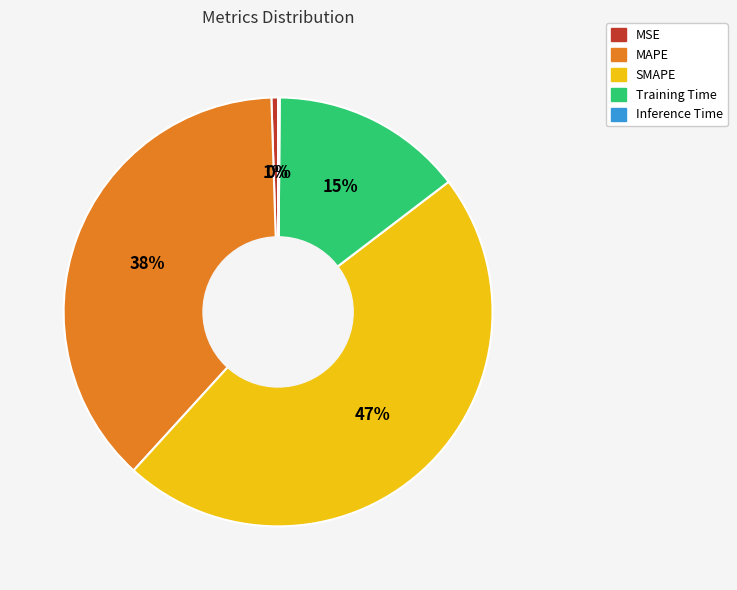

What is the largest slice in the pie chart?

SMAPE